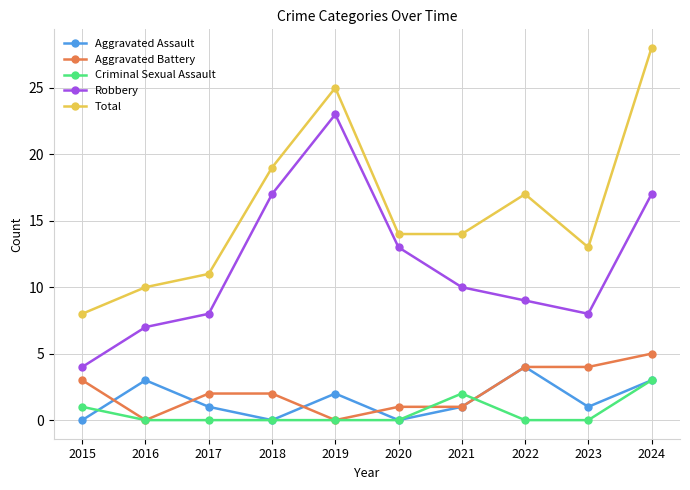

What is the total value across all series at 2019?

50